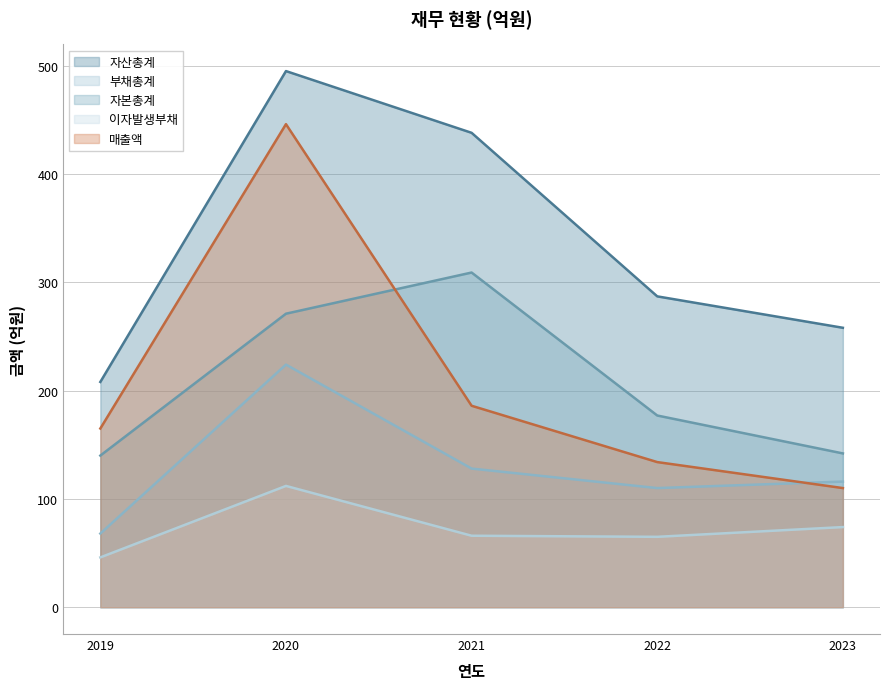

Reading right to left, what are all the values shown in this chart?

매출액: 110	134	186	446	165
자산총계: 258	287	438	495	208
부채총계: 116	110	128	224	68
자본총계: 142	177	309	271	140
이자발생부채: 74	65	66	112	46